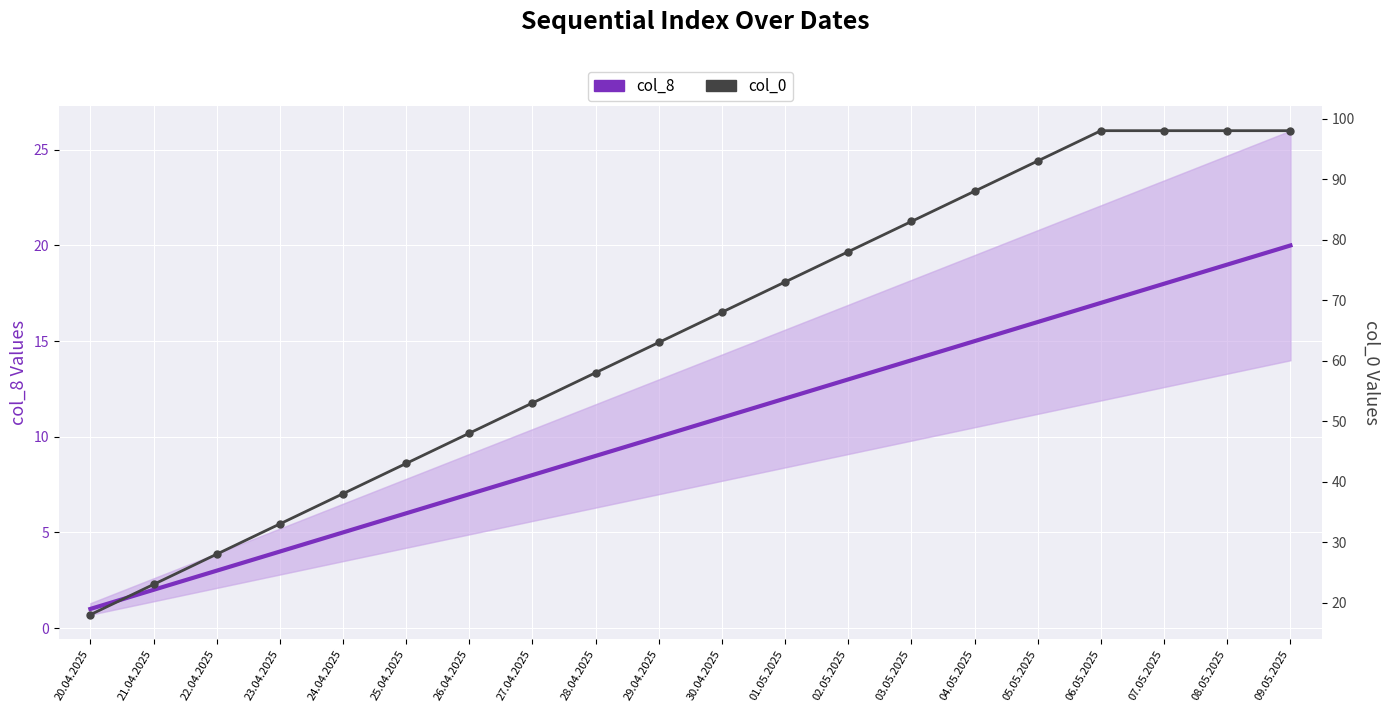

Which series has the largest total across all categories?

col_0